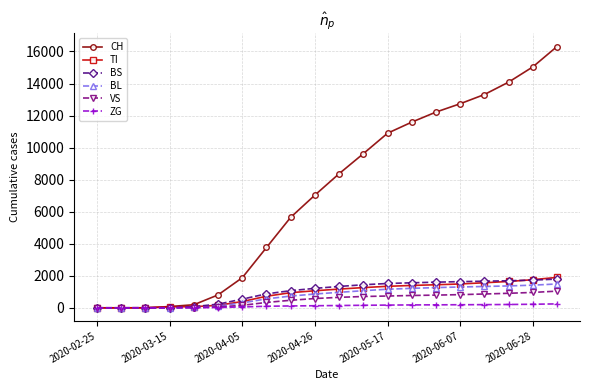

What are all the series names shown in the legend?

CH, TI, BS, BL, VS, ZG